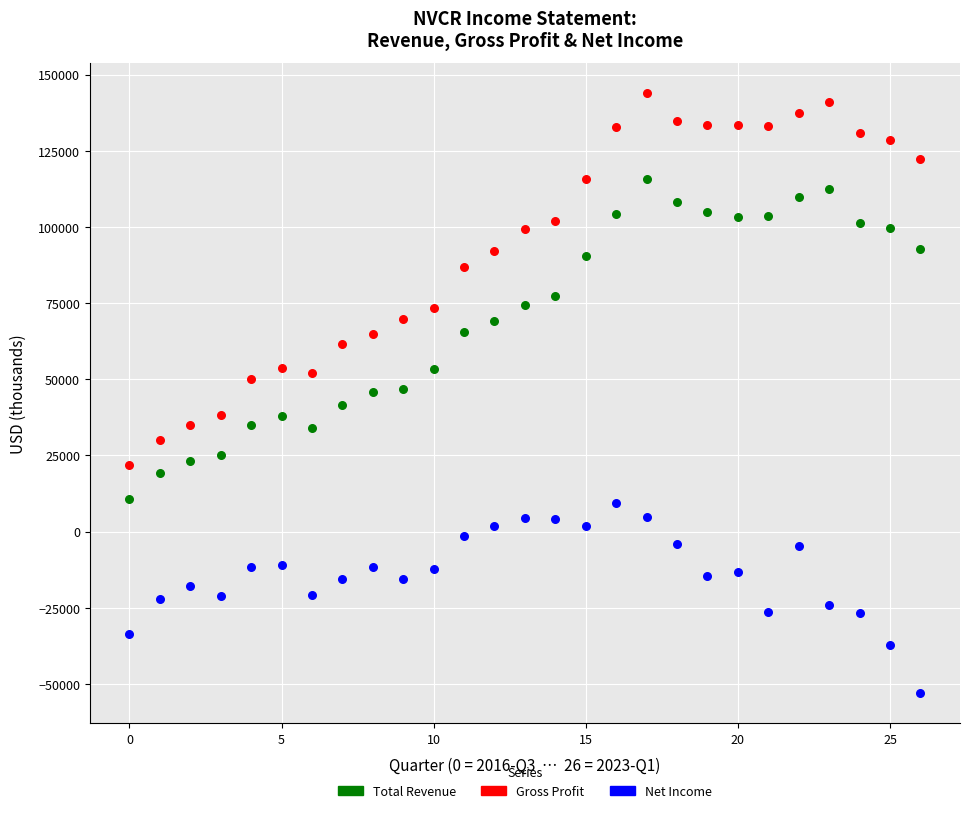

Across all data points, what is the range of Y values (max minus min)?

197100